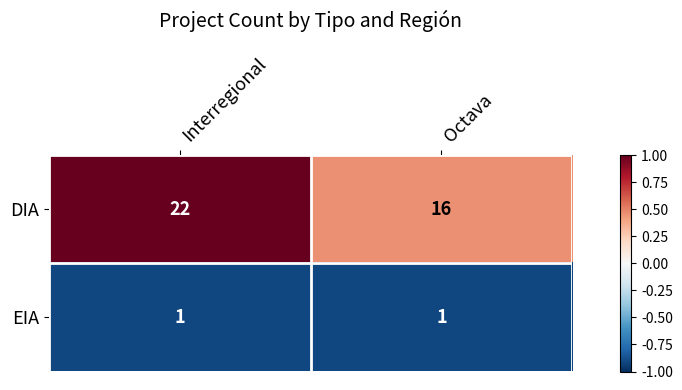

Is it true that EIA equals 1 at Interregional?

True